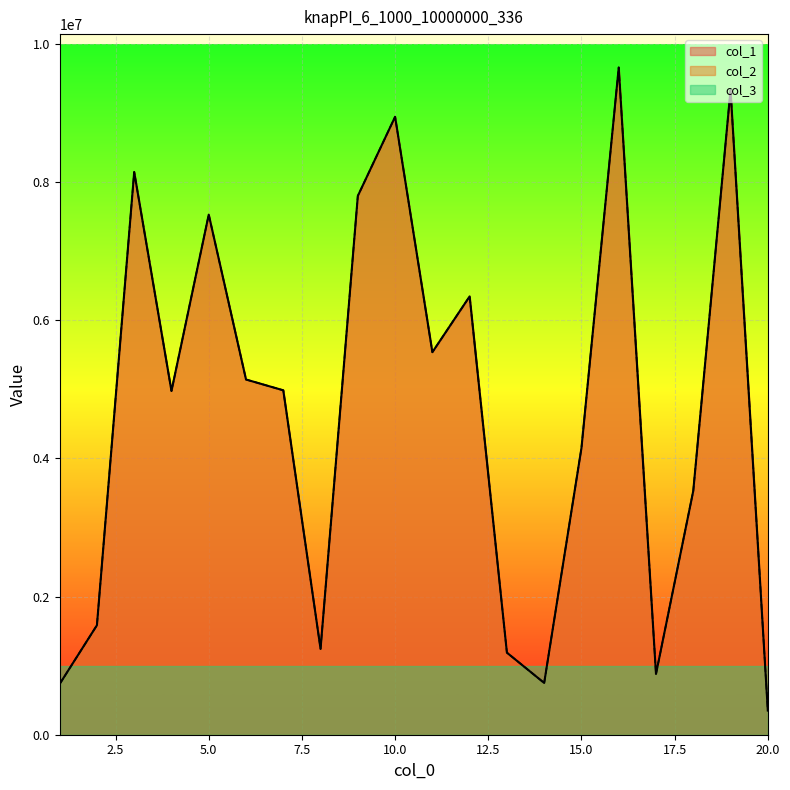

What is the sum of the col_2 values at 7 and 19?

14321426